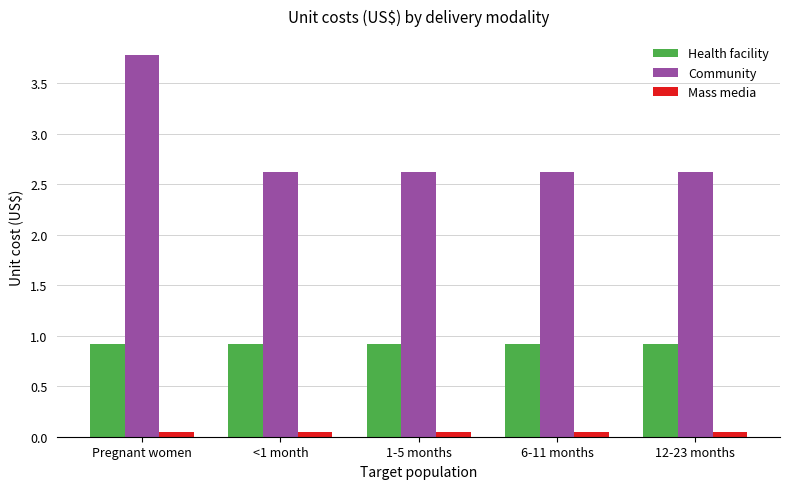

What is the average value of the Community series?

2.9